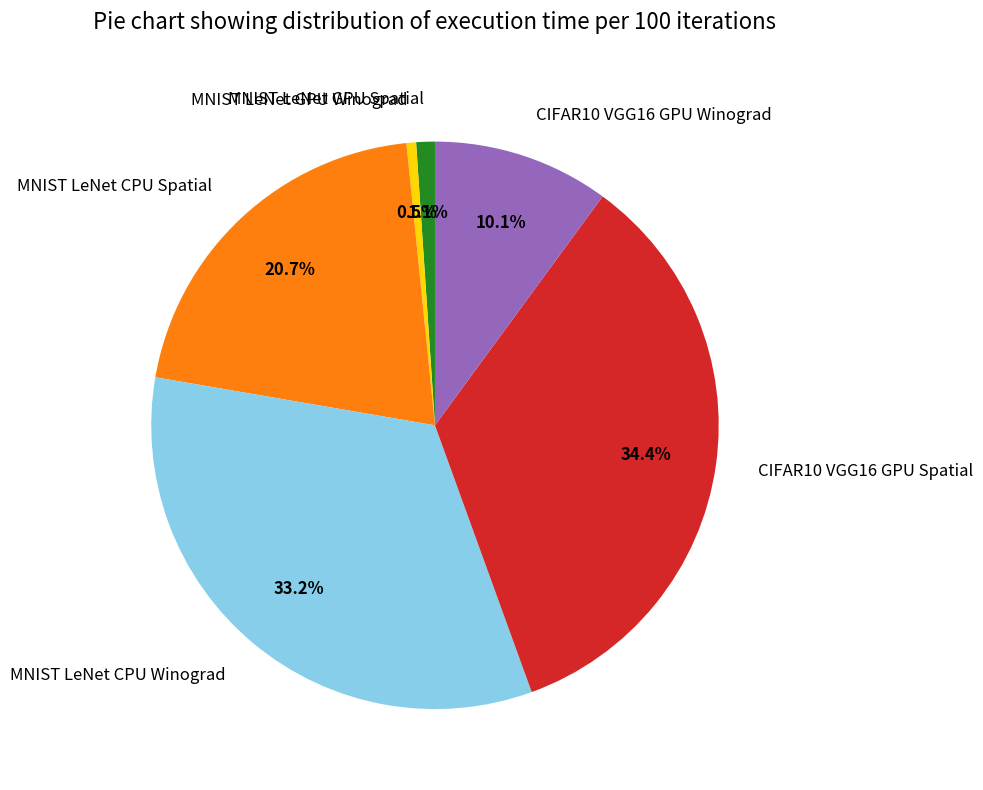

Does MNIST LeNet GPU Spatial account for over 50% of the chart?

No